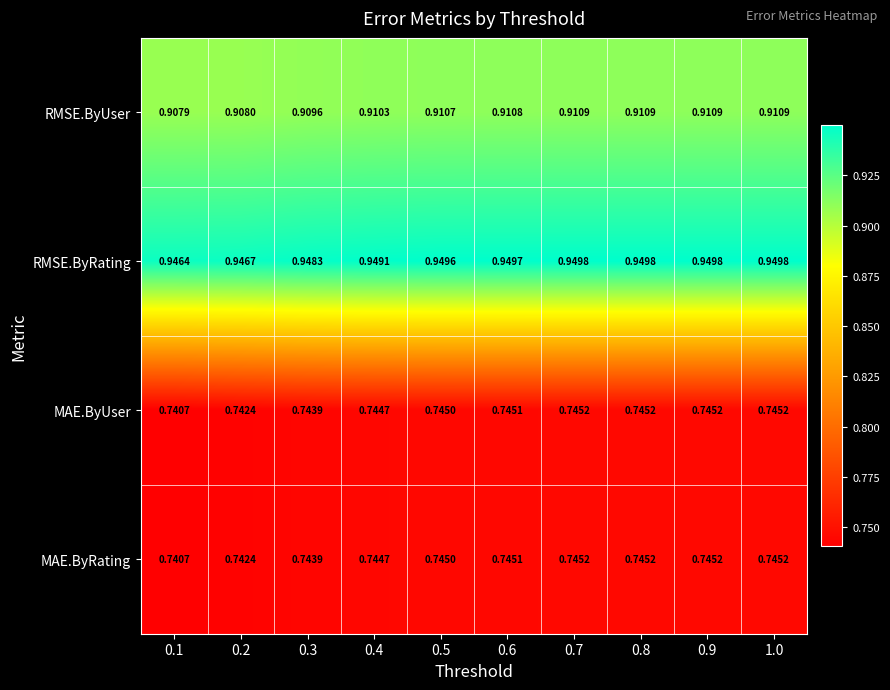

Which series has the largest total across all categories?

RMSE.ByRating